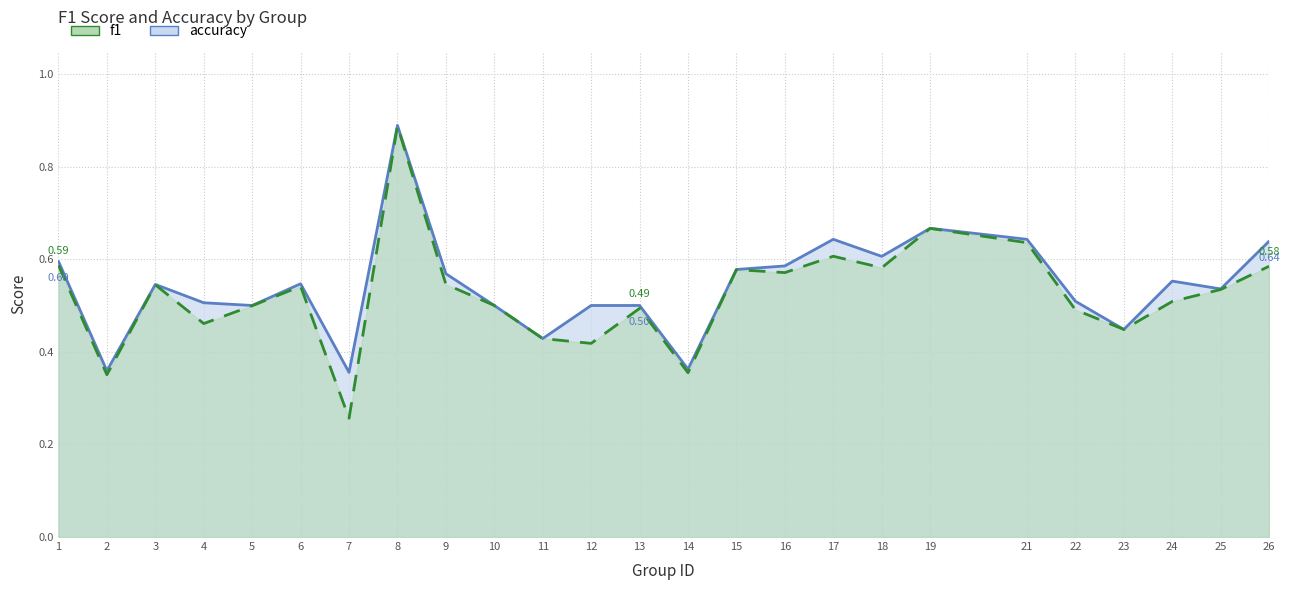

What are all the series names shown in the legend?

f1, accuracy